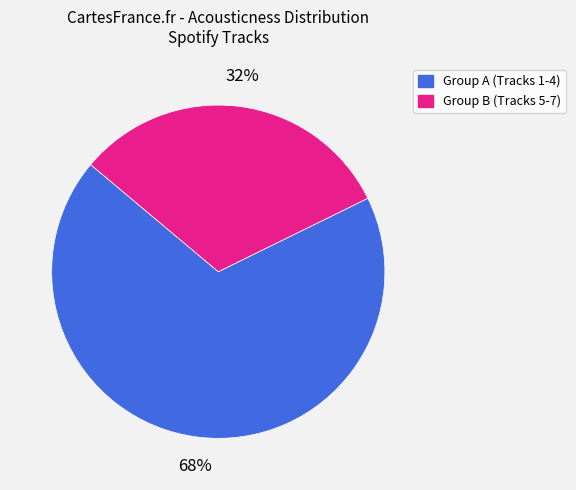

To the nearest percent, what is the average slice percentage?

50%